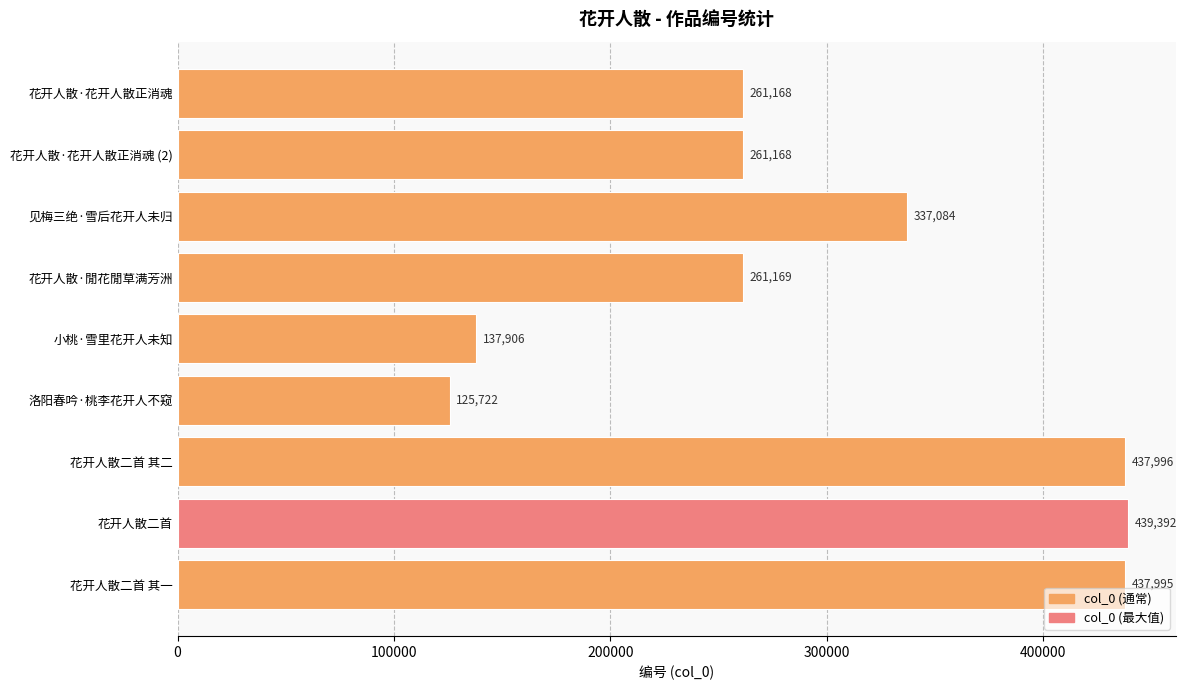

Are the bars grouped side by side (vs. stacked)?

No